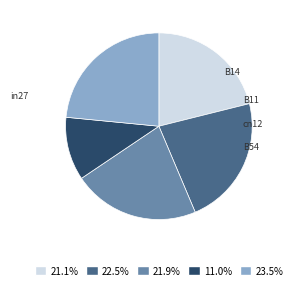

The in27 slice represents 36% of the pie. True or false?

False